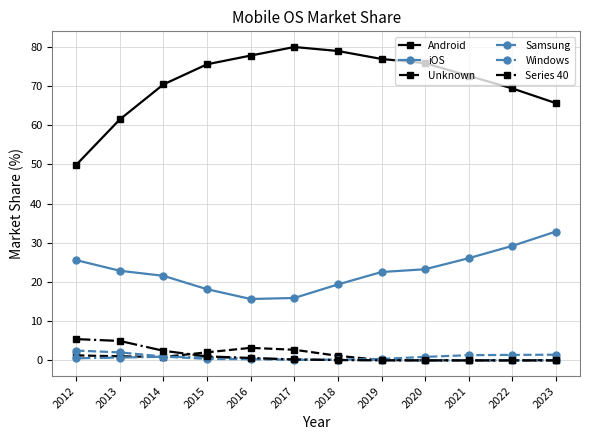

What is the highest value of the Series 40 series?

5.4